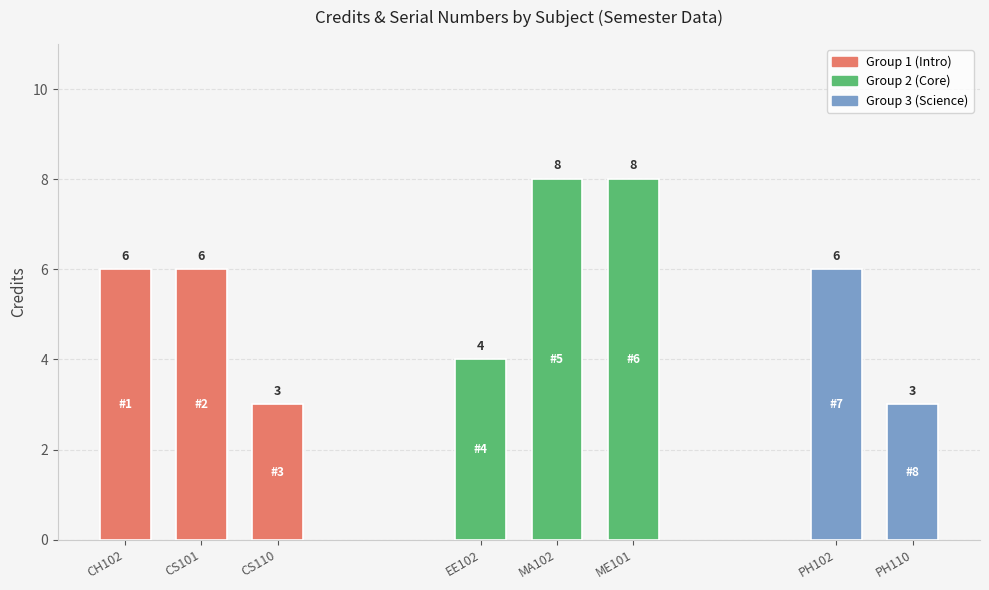

How many Credit values are between 4 and 8?

6